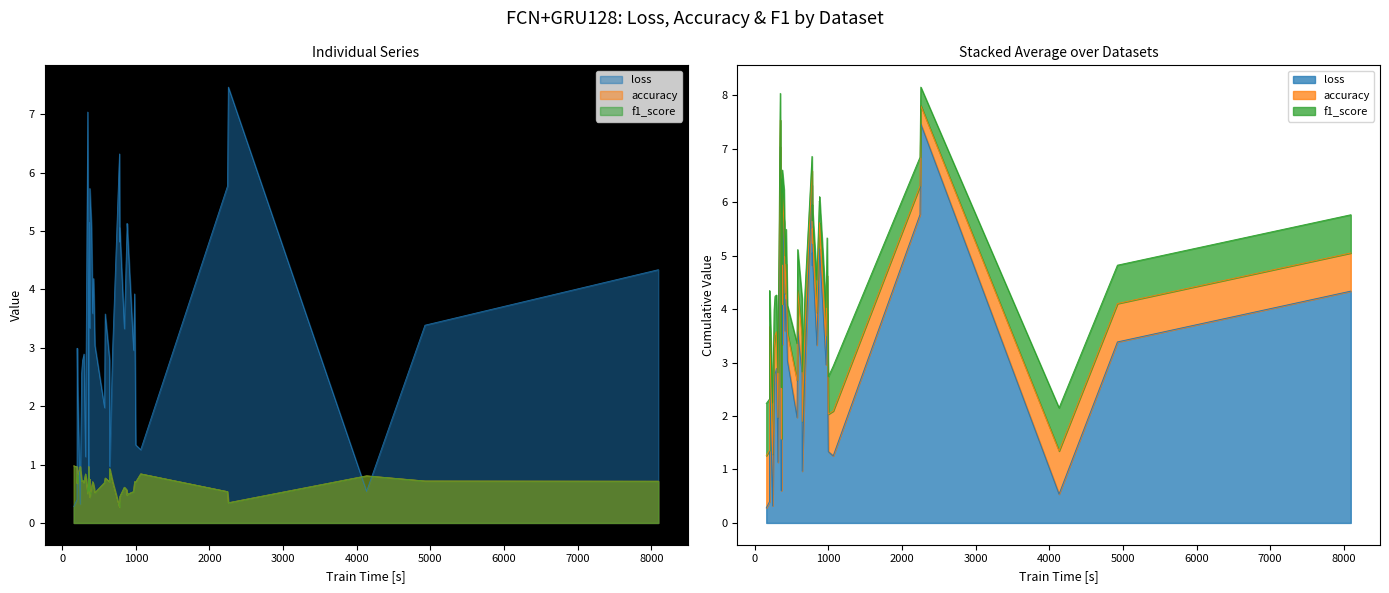

Is the value of loss at ACSF1 greater than the value of accuracy at FacesUCR?

Yes